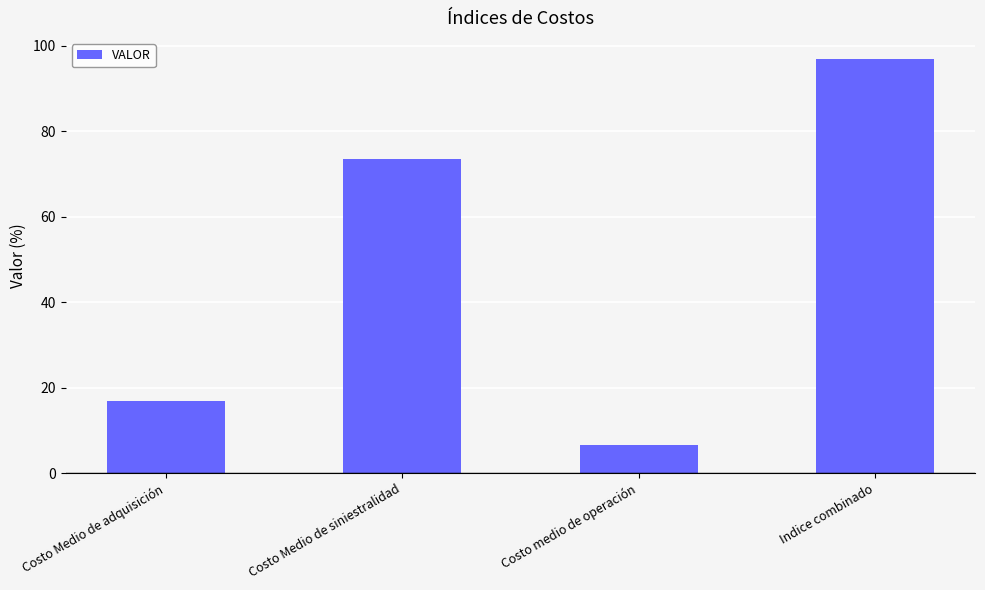

At which label is the value closest to 51?

Costo Medio de siniestralidad